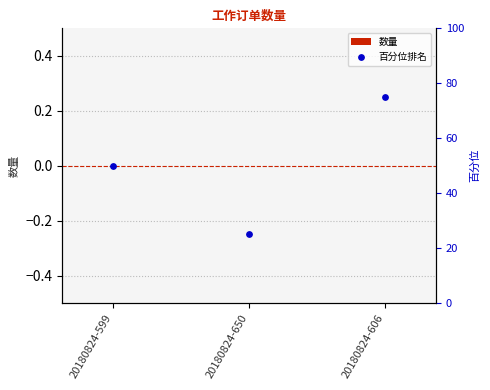

Which series has the largest total across all categories?

百分位排名